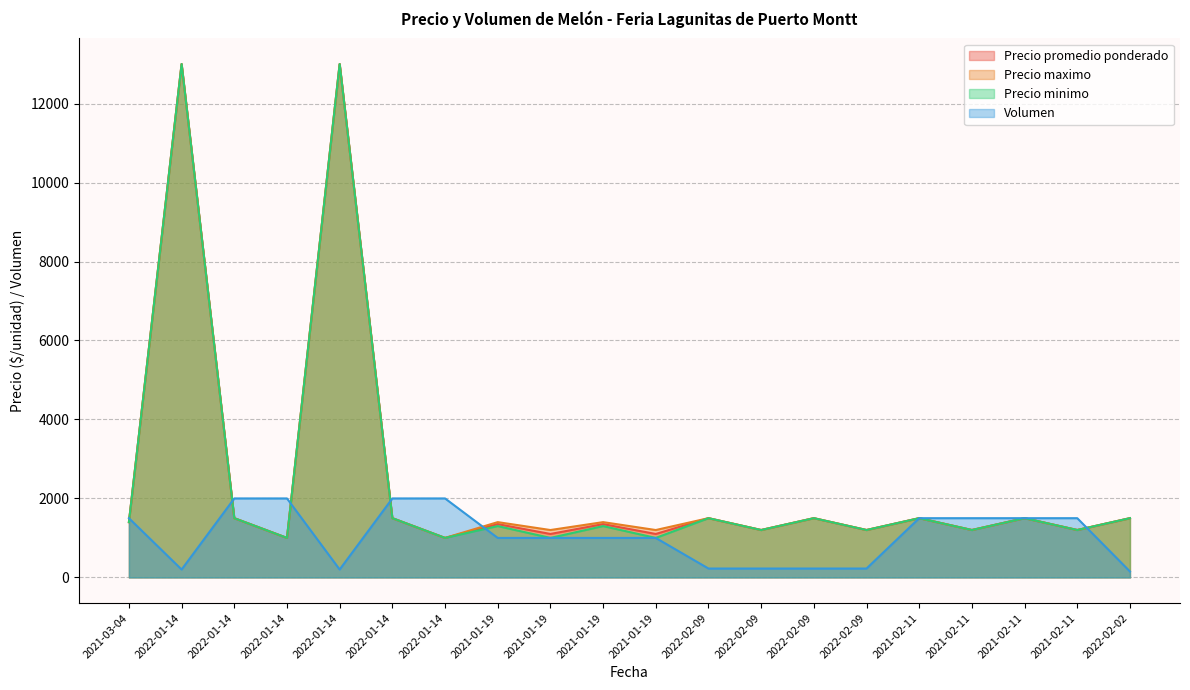

True or false: Precio minimo has a value of 8344 at 2022-01-14.

False